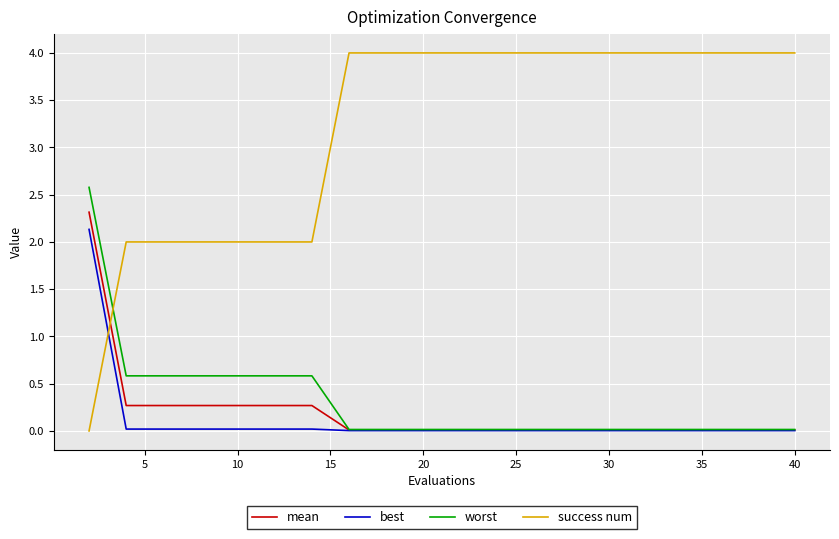

Which series has the widest spread of values?

success num